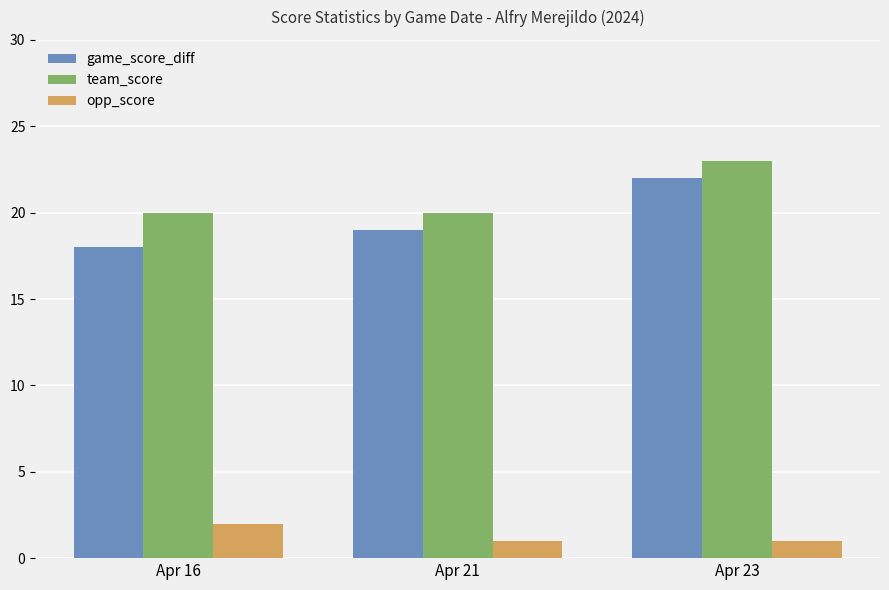

Which series has the largest total across all categories?

team_score